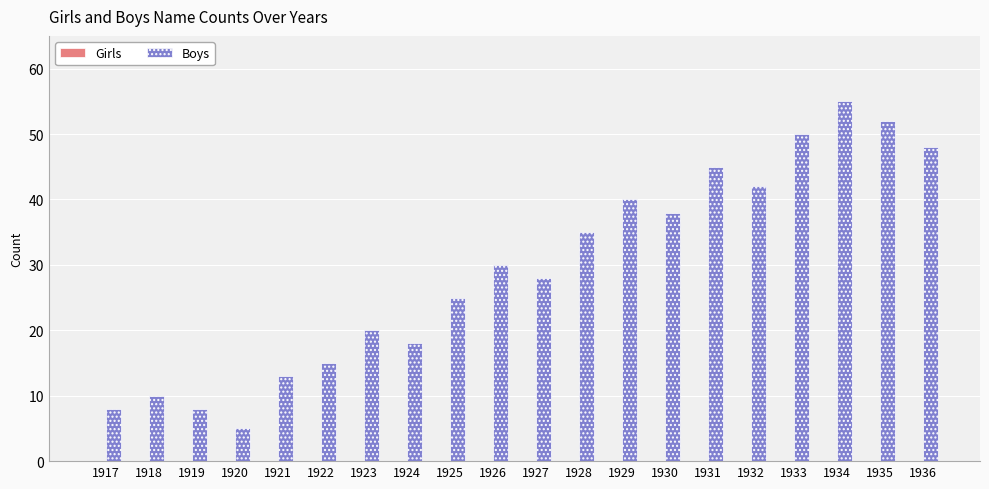

How many values are below 30?

10